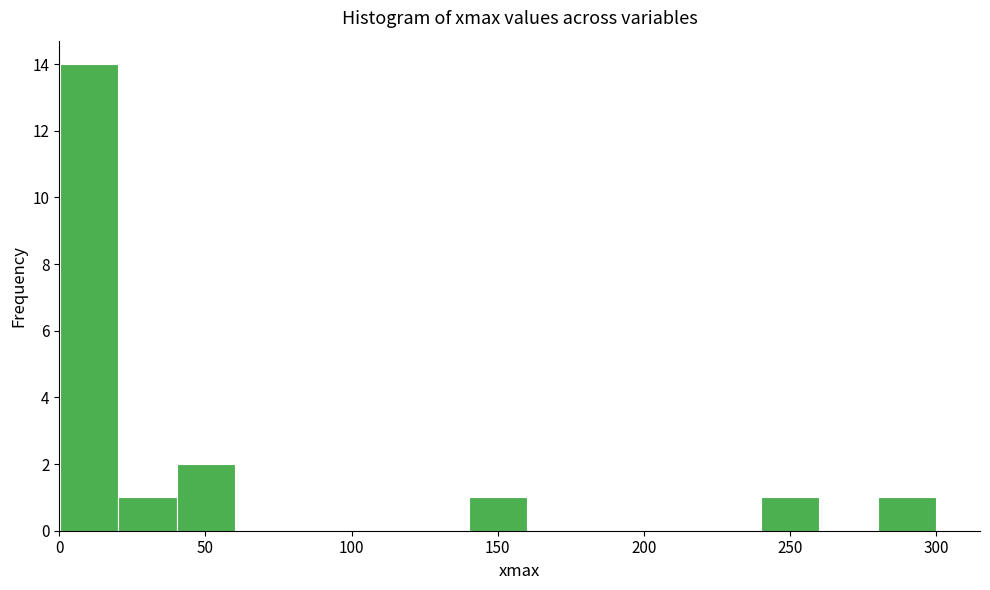

Read against the x-axis, roughly where is the centre of the tallest bar?

10